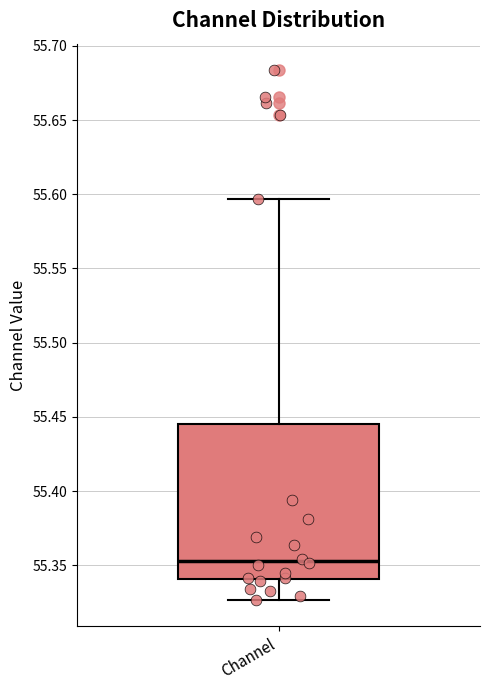

Read this box plot against the y-axis: the position of the median line, the range covered by the box, and the ends of both whiskers. The values are not printed on the chart, so give them approximately, as read against the axis.

median 55.355, box 55.340 to 55.445, whiskers 55.325 to 55.595